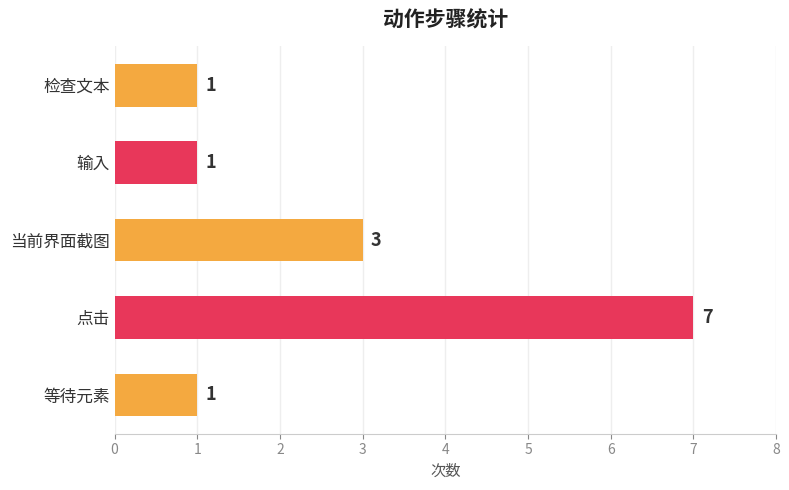

Count the values in the range 1 to 3.

4